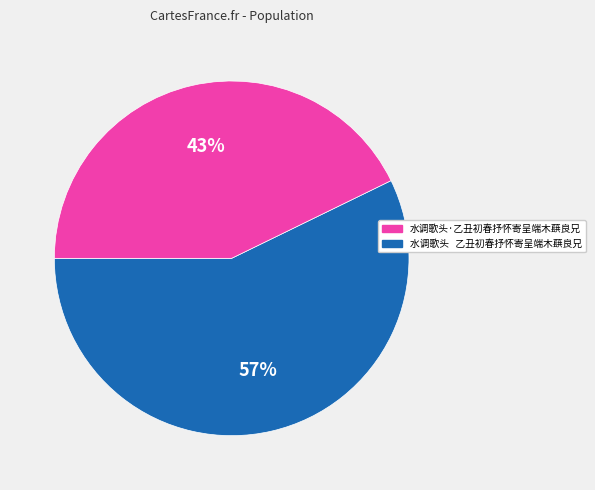

To the nearest percent, what is the difference between the largest and smallest slice percentages?

14%